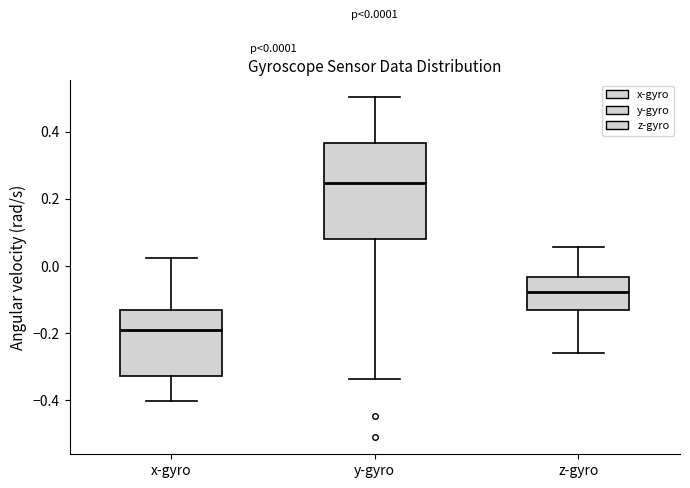

Comparing the boxes themselves (not the whiskers), which one is the tallest?

y-gyro